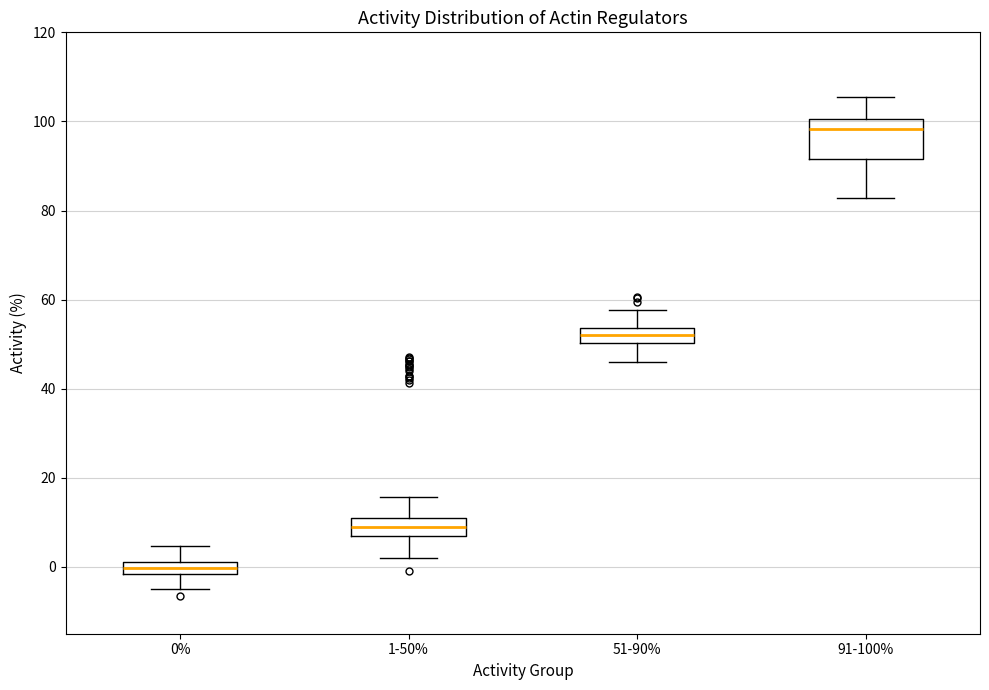

Which box has the lowest median line?

0%